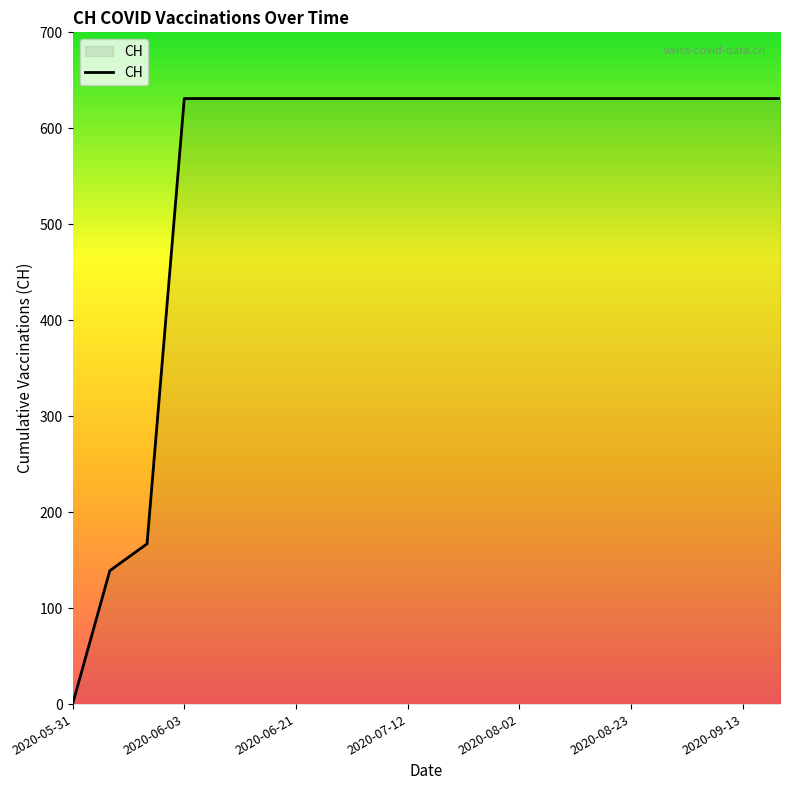

How many lines are shown in the chart?

1